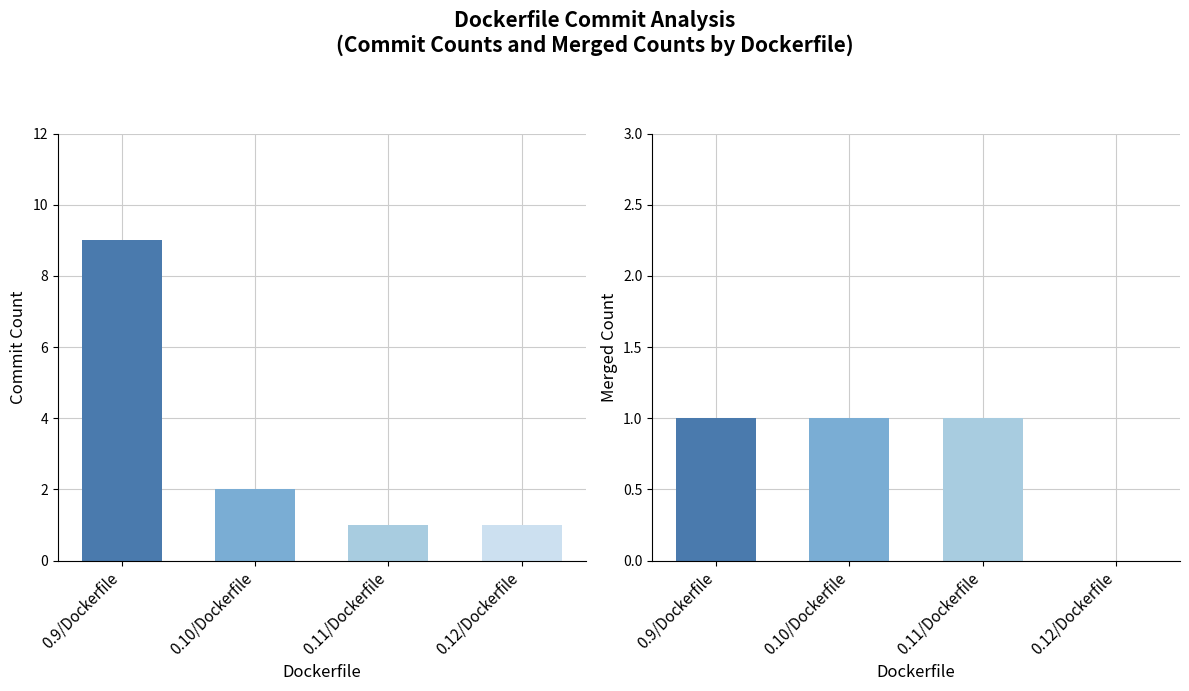

Is the value of Merged Count at 0.10/Dockerfile greater than the value of Commit Count at 0.12/Dockerfile?

No